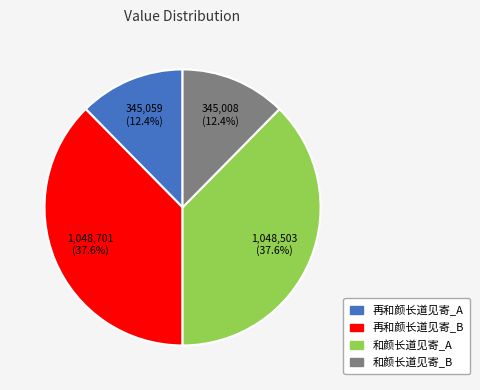

Do 再和颜长道见寄_B and 和颜长道见寄_A together represent more than half of the pie?

Yes